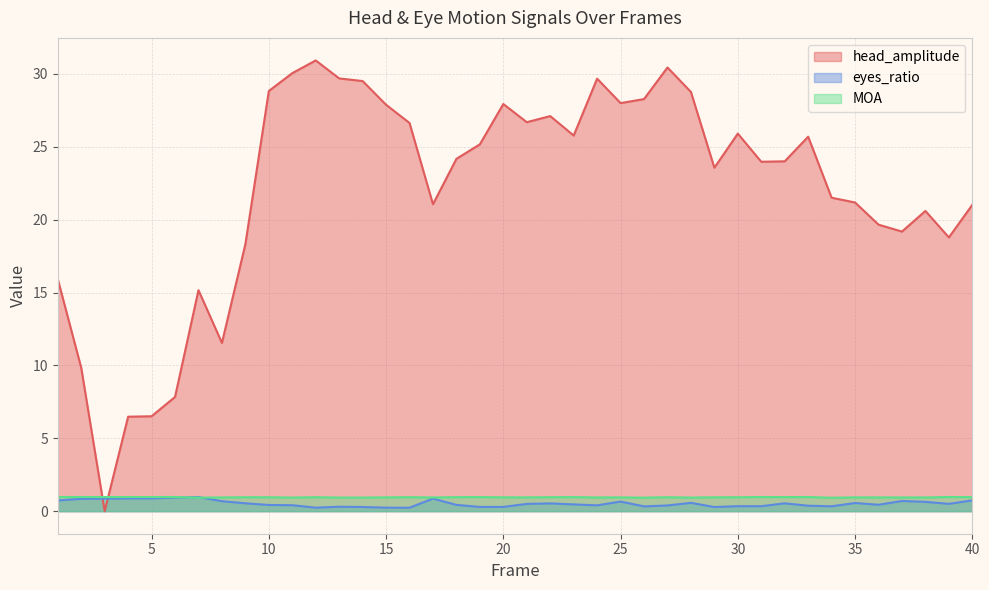

What is the total value across all series at 15?

29.1